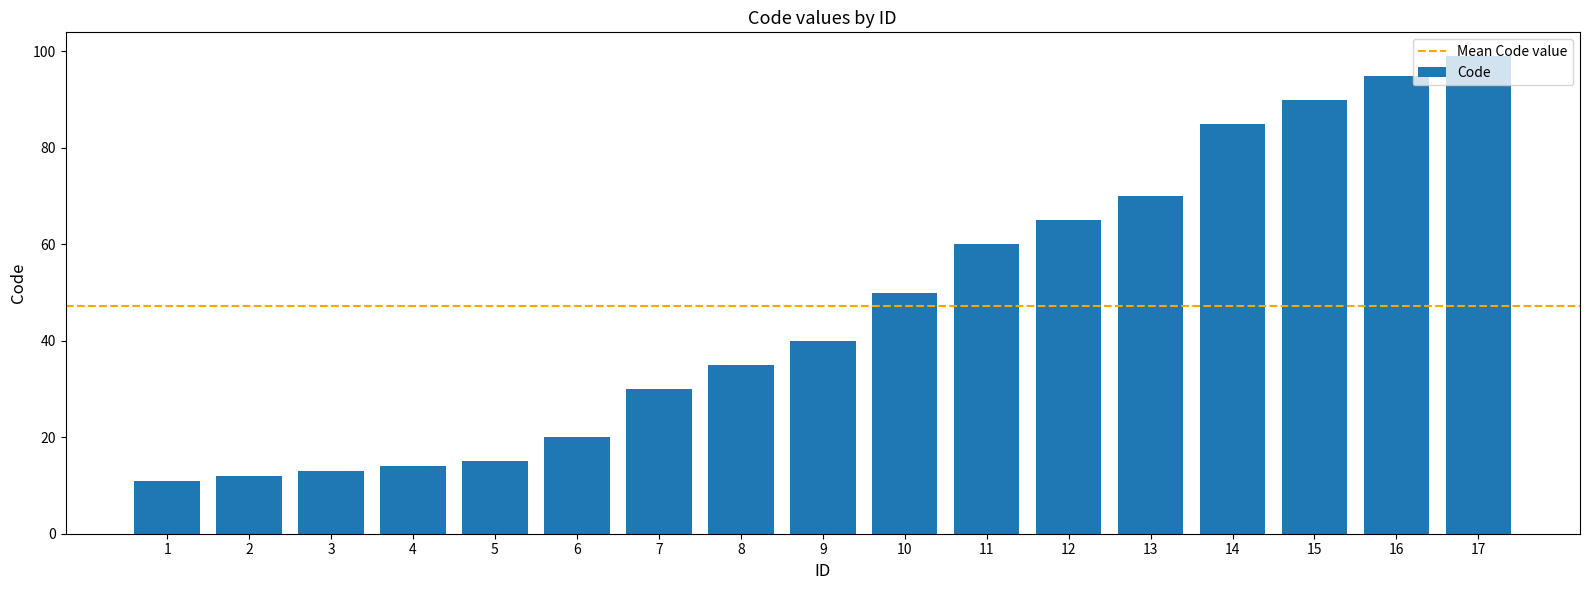

What is the change in value from 12 to 17?

+34